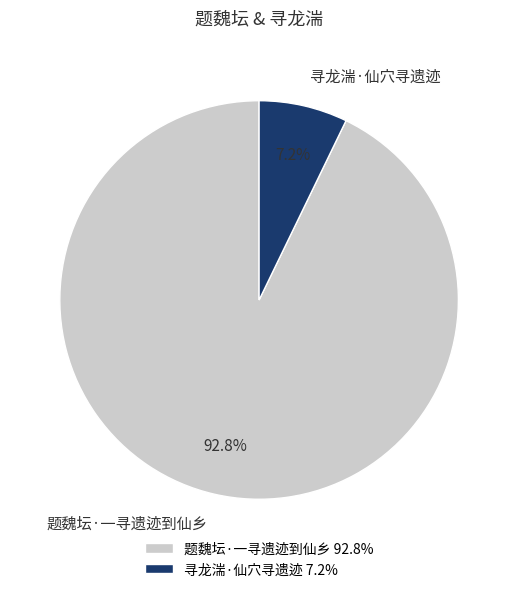

Rank the categories by value from lowest to highest.

寻龙湍·仙穴寻遗迹, 题魏坛·一寻遗迹到仙乡